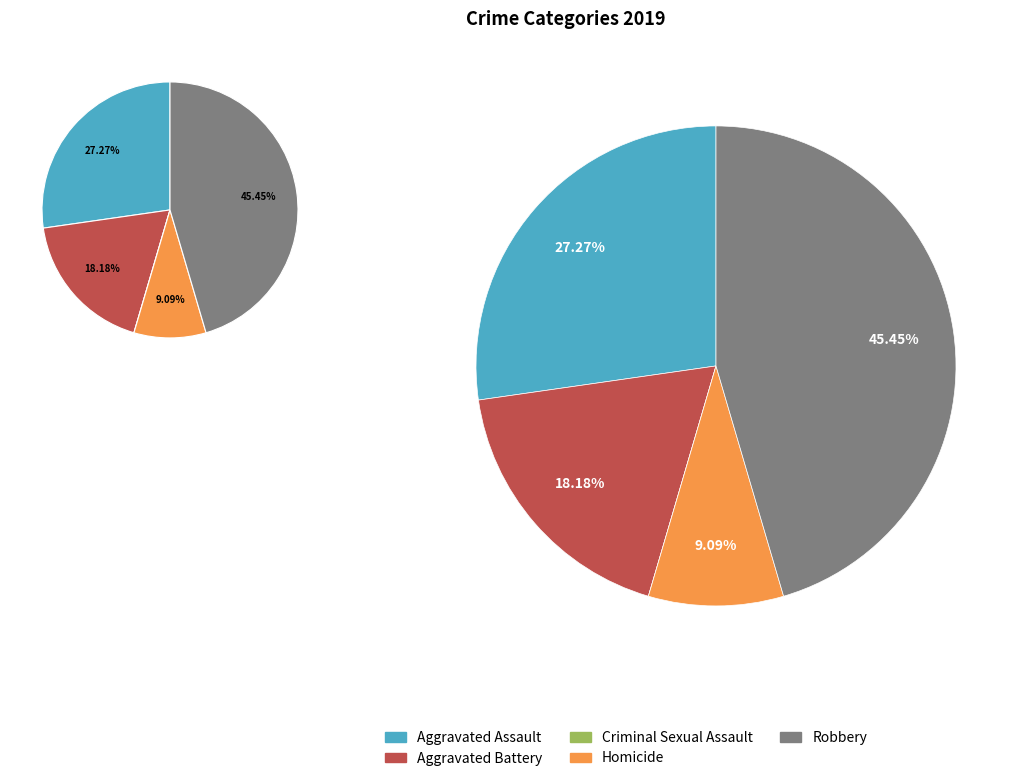

Which slice is the smallest?

Criminal Sexual Assault